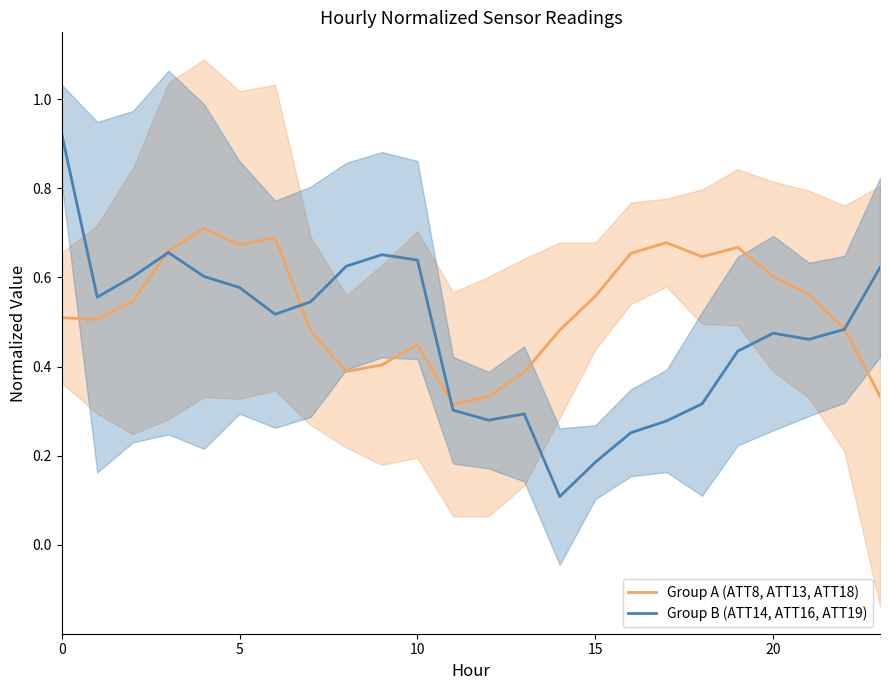

Is it true that Group B (ATT14, ATT16, ATT19) equals 0.1 at 5?

False